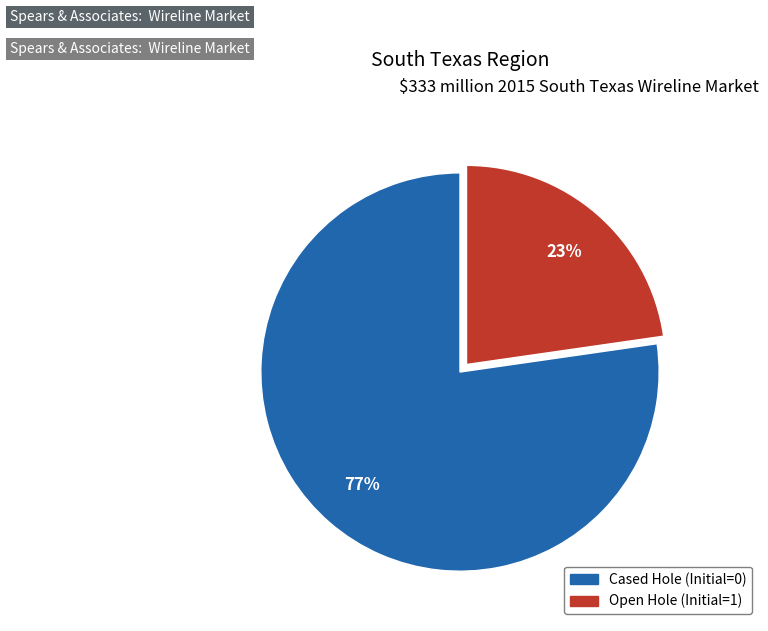

Is there a majority slice in this chart?

Yes